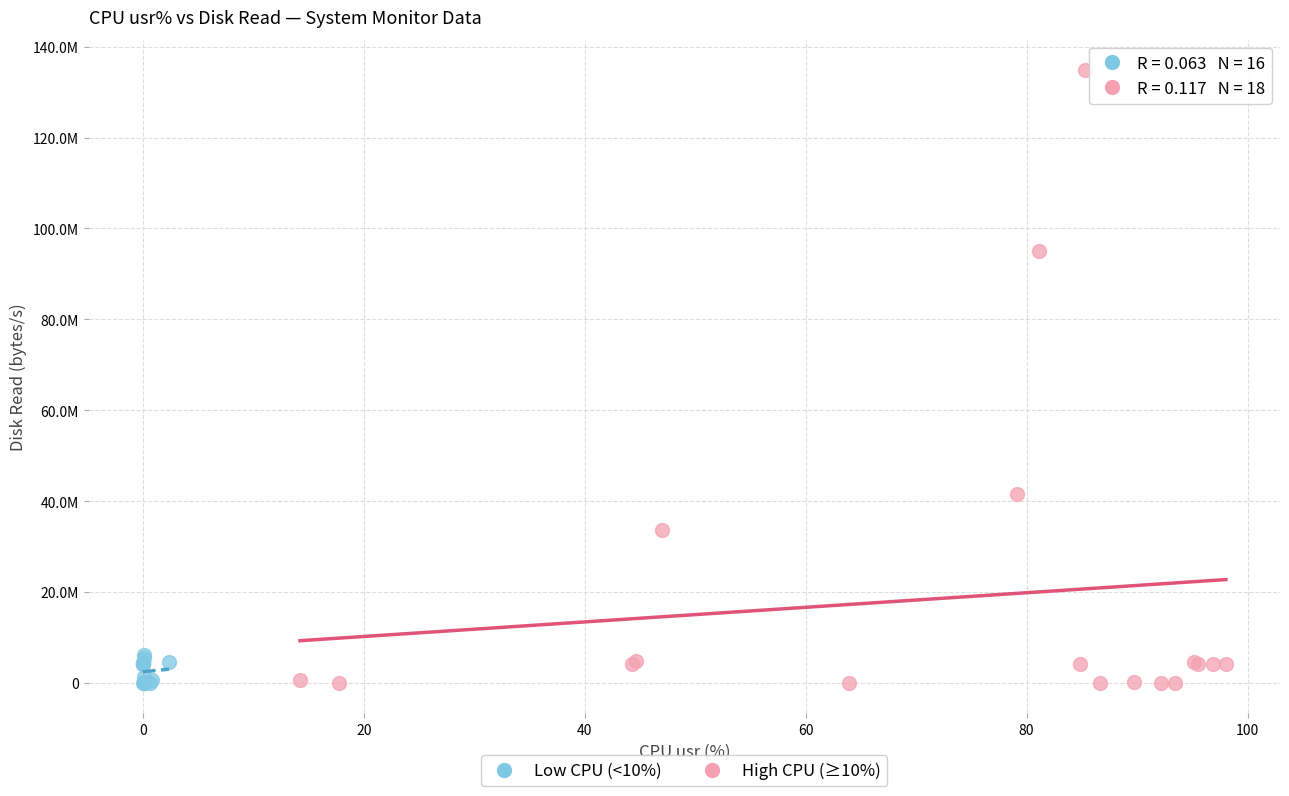

What are all the series names shown in the legend?

Low CPU (<10%), High CPU (≥10%)